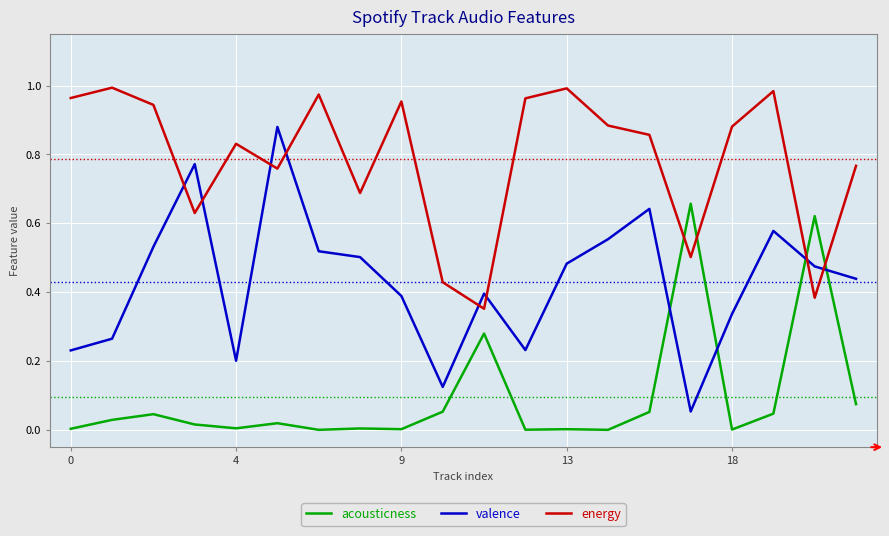

How many intersections are there between acousticness and energy?

4